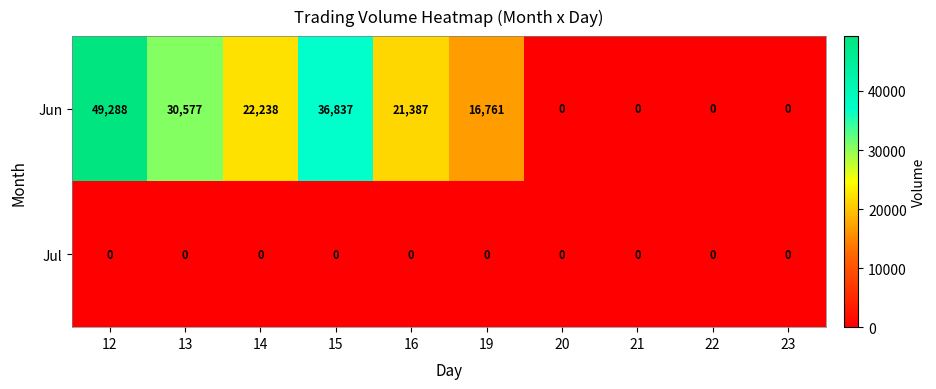

The Jul series shows 0 at 12. True or false?

True